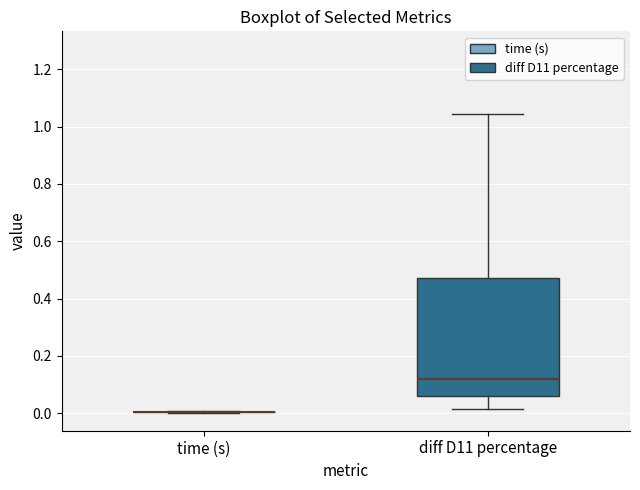

Reading left to right, read every box against the y-axis: the position of its median line, the range the box covers, and the ends of its whiskers. The values are not printed on the chart, so give them approximately, as read against the axis.

time (s): box collapsed to a line at 0.00, whiskers 0.00 to 0.00
diff D11 percentage: median 0.12, box 0.06 to 0.48, whiskers 0.02 to 1.04